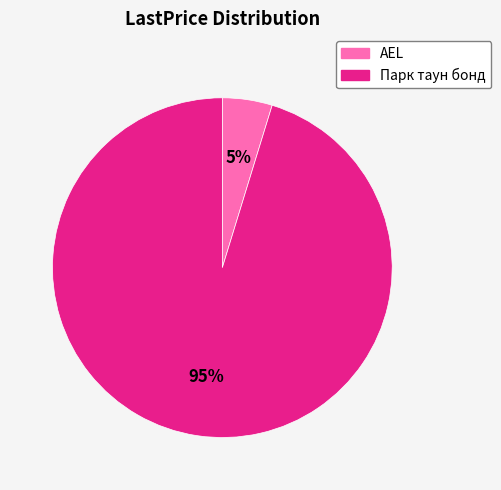

Does Парк таун бонд account for over 50% of the chart?

Yes